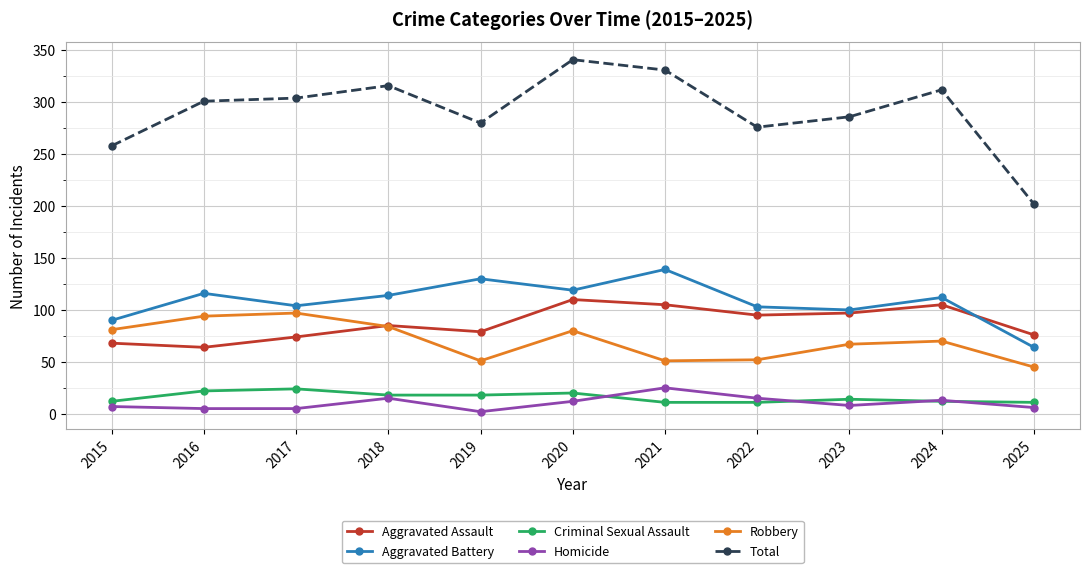

What is the value of the Aggravated Assault point at the 9th from the left?

97